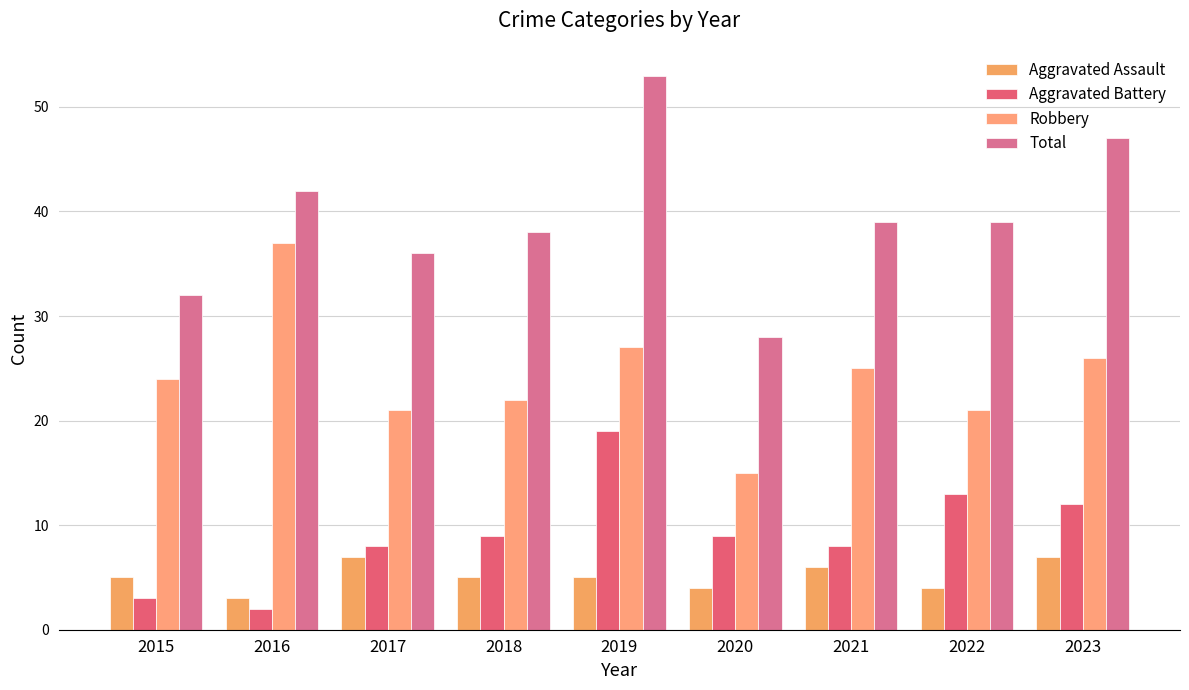

Does the chart contain stacked bars?

No